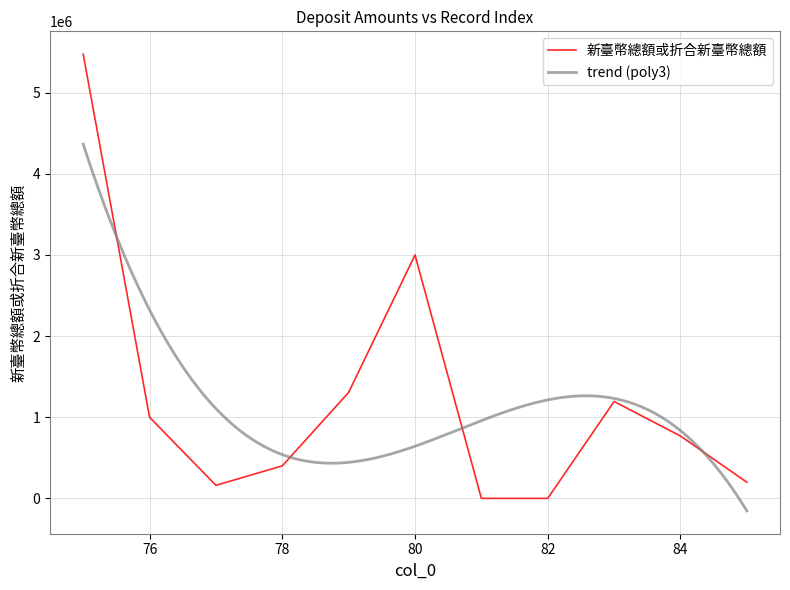

What is the maximum value for 新臺幣總額或折合新臺幣總額?

5474321